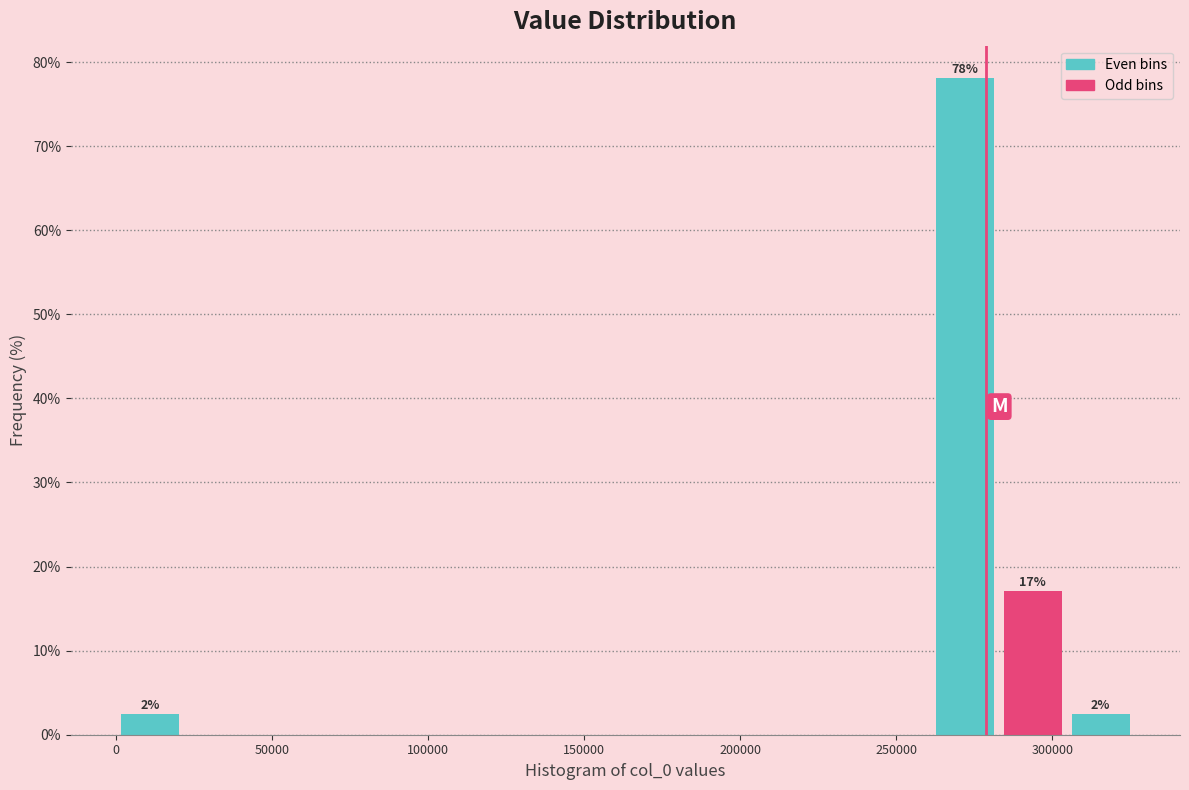

Which range on the x-axis has the tallest bar?

260000 to 285000